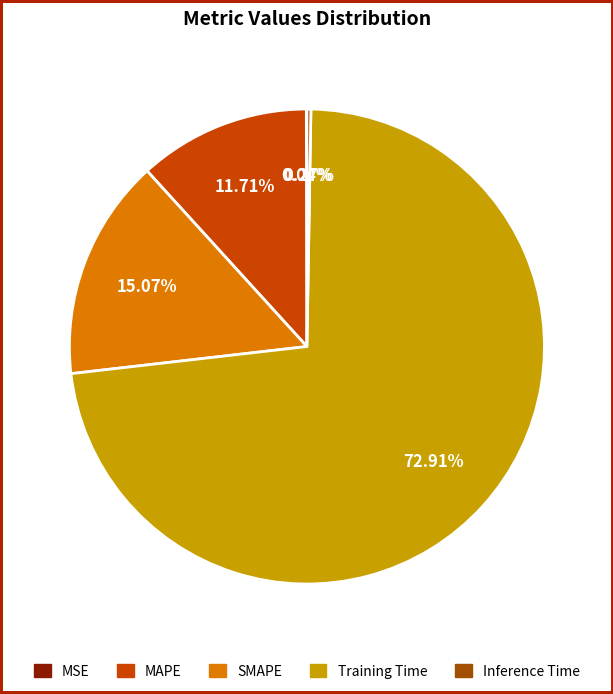

What is the total percentage of MAPE and Training Time?

84.6%